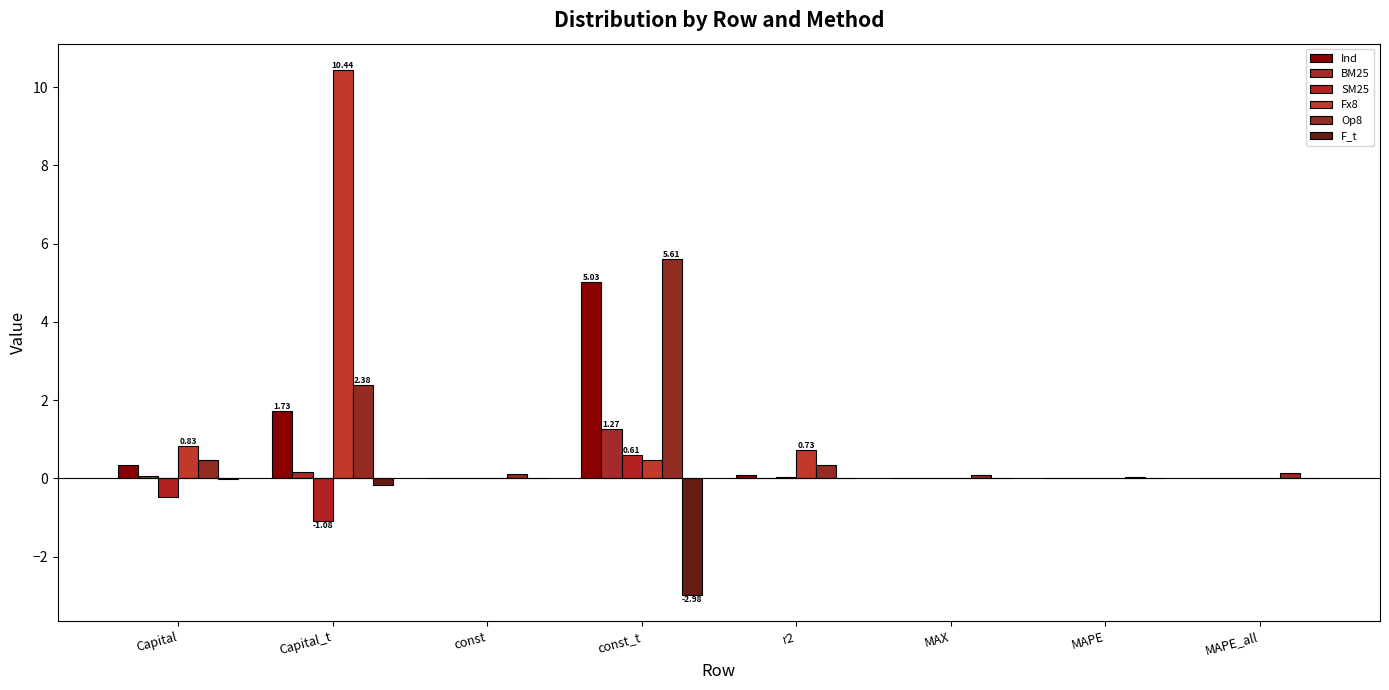

How many groups of bars are there?

8